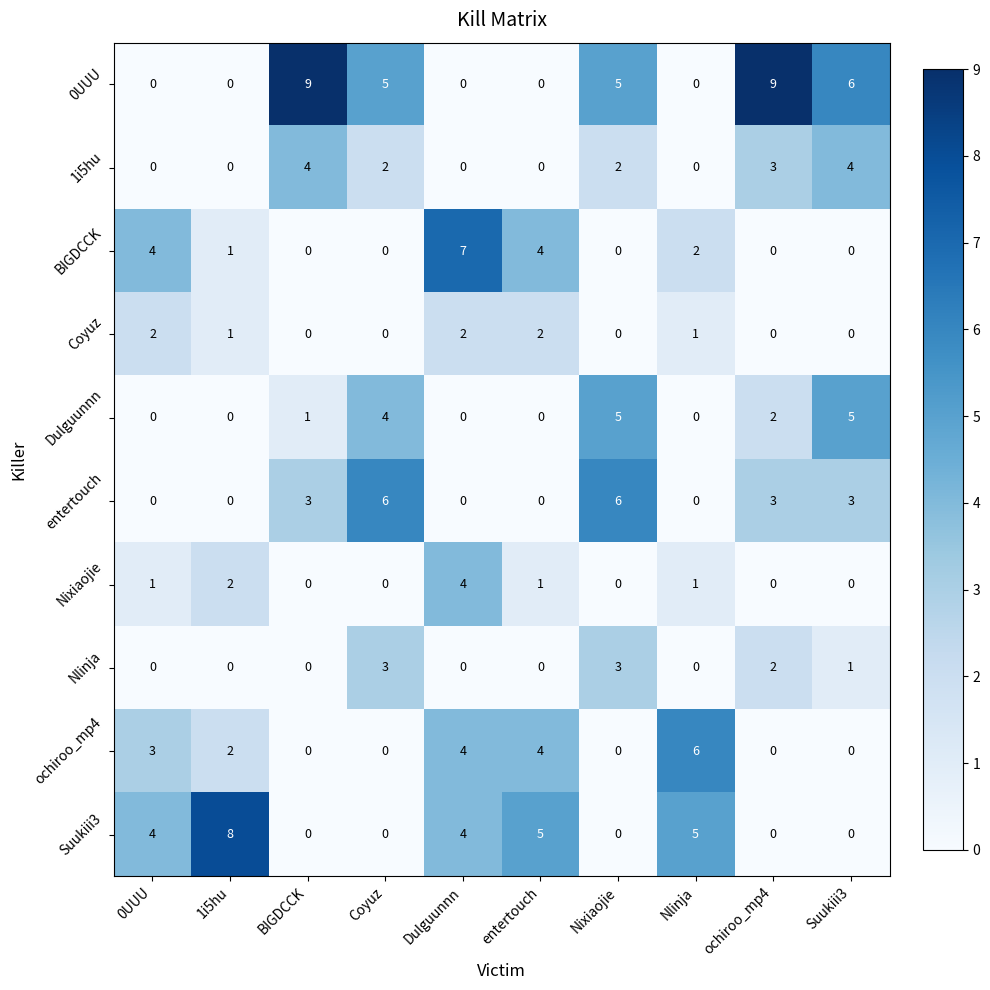

Is the value of BIGDCCK at ochiroo_mp4 greater than the value of entertouch at Suukiii3?

No